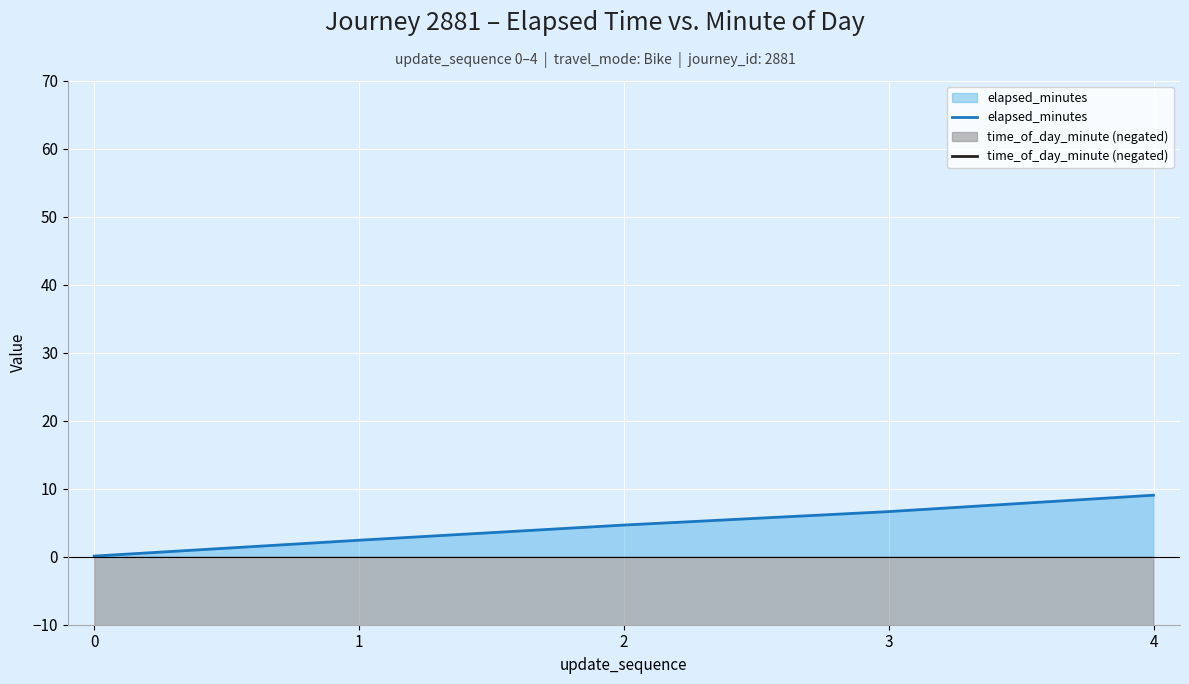

Where is time_of_day_minute (negated) nearest to the value -54?

2